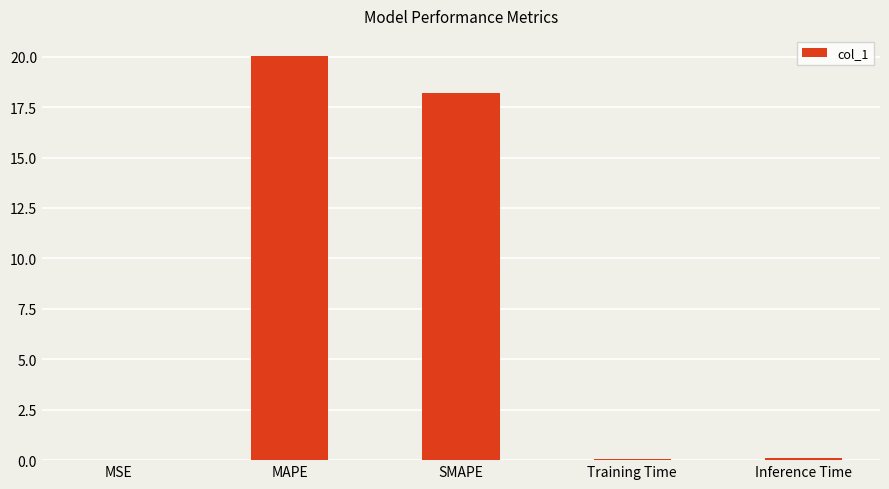

What is the average value?

7.7